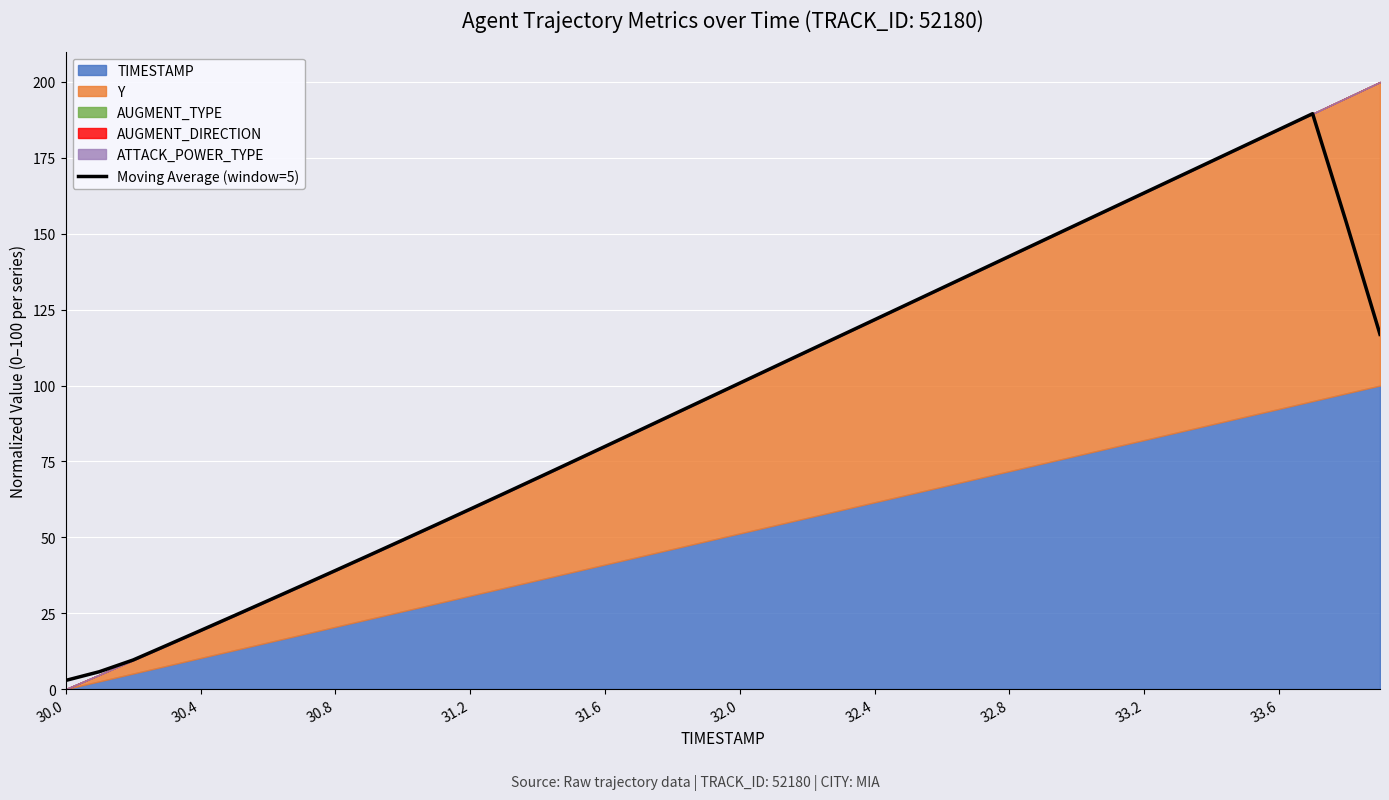

What is the value of the 27th point from the left?

132.1